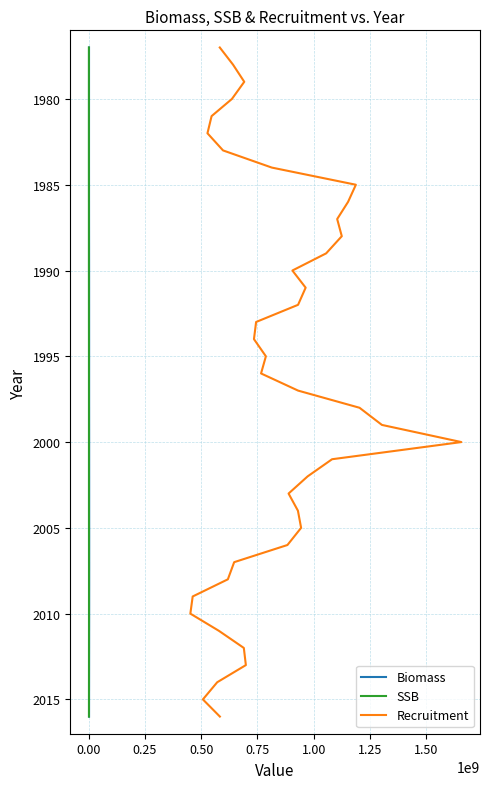

Is it true that Biomass equals 491 at 36?

False